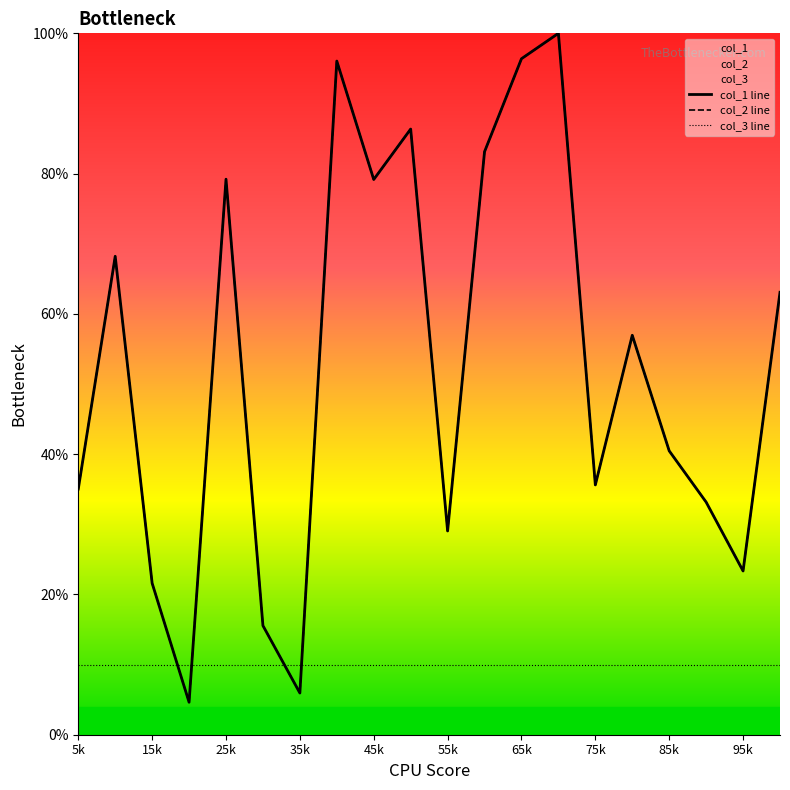

At how many categories does at least one series exceed 40?

11